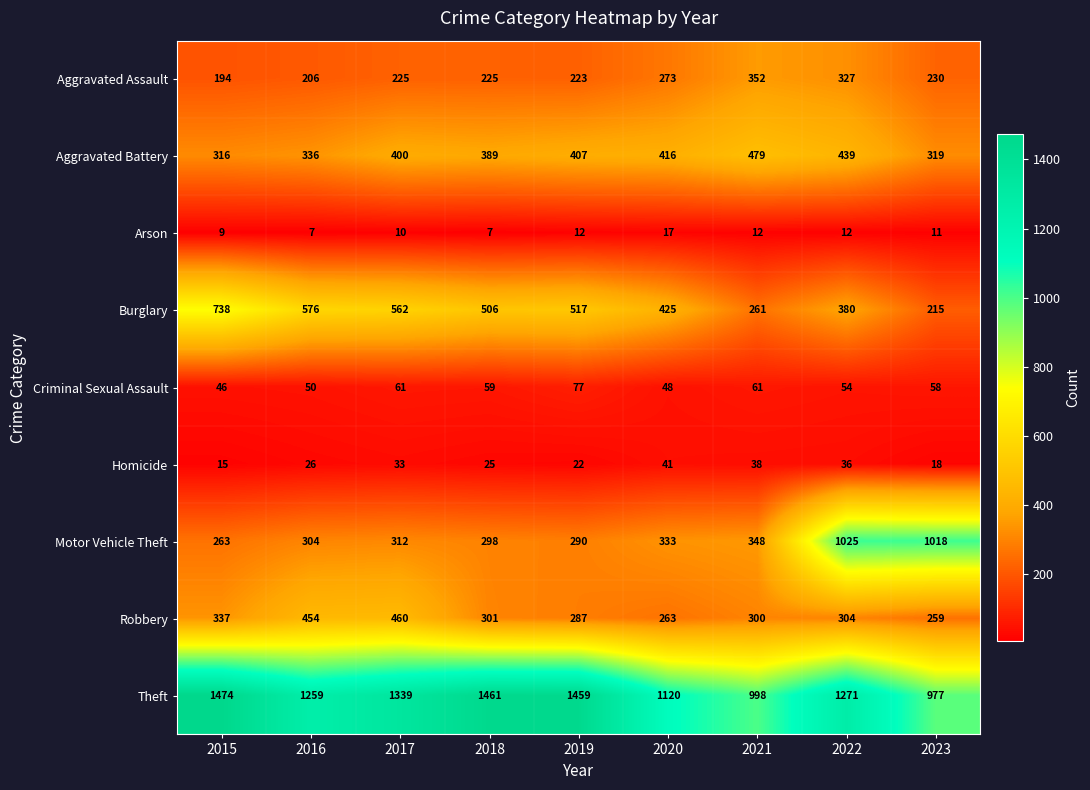

The value of Burglary at 2020 is 425. True or false?

True